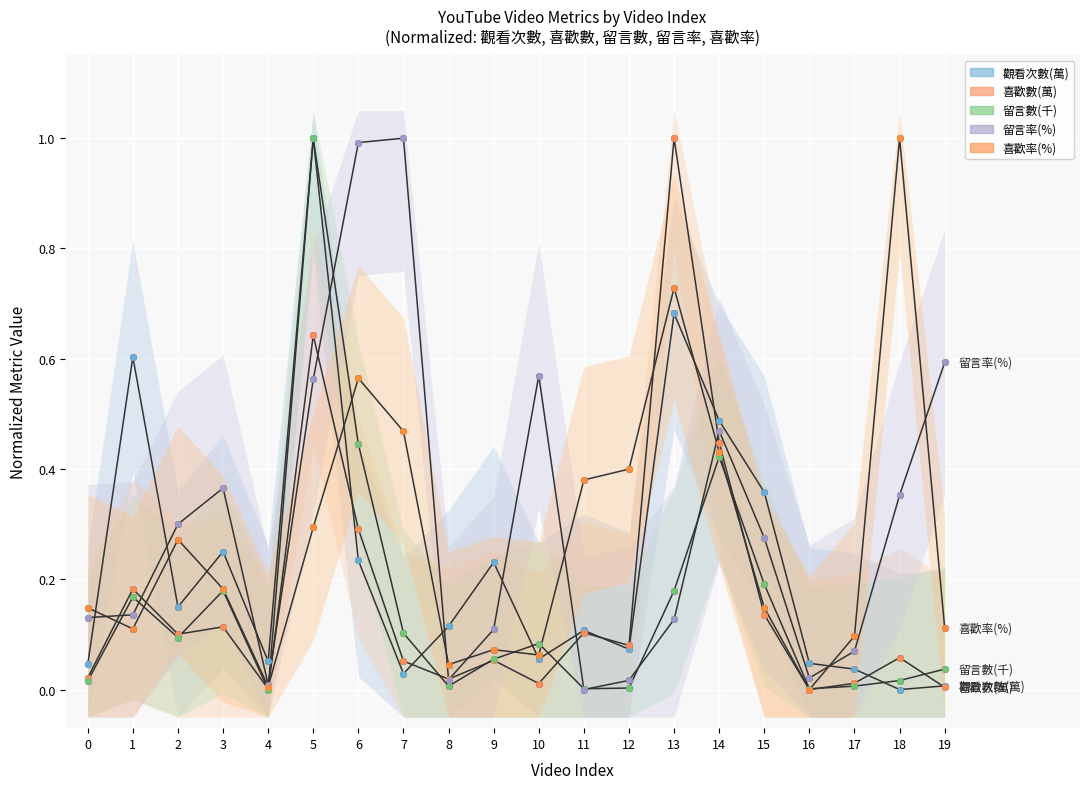

What is the highest value of the 留言數(千) series?

1.0